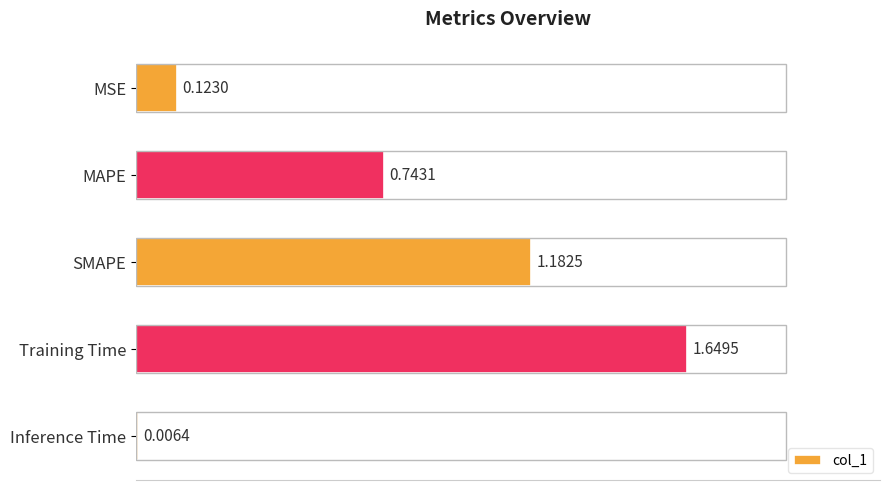

What is the sum of all values?

3.7